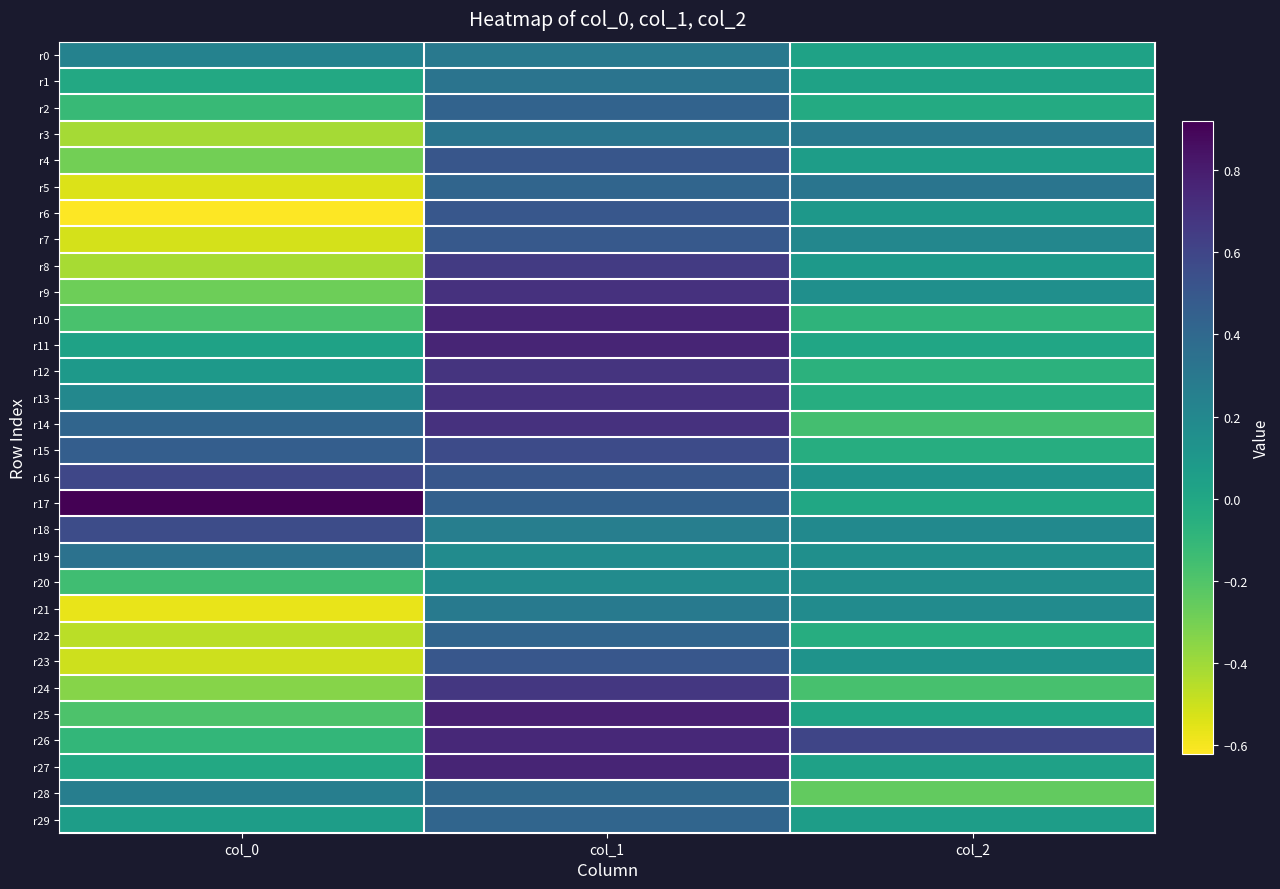

What is the total value across all series at col_1?

15.4